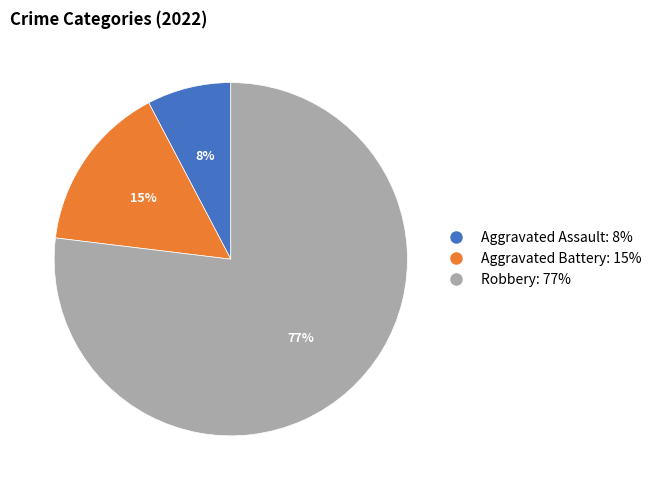

How many slices are in this pie chart?

3